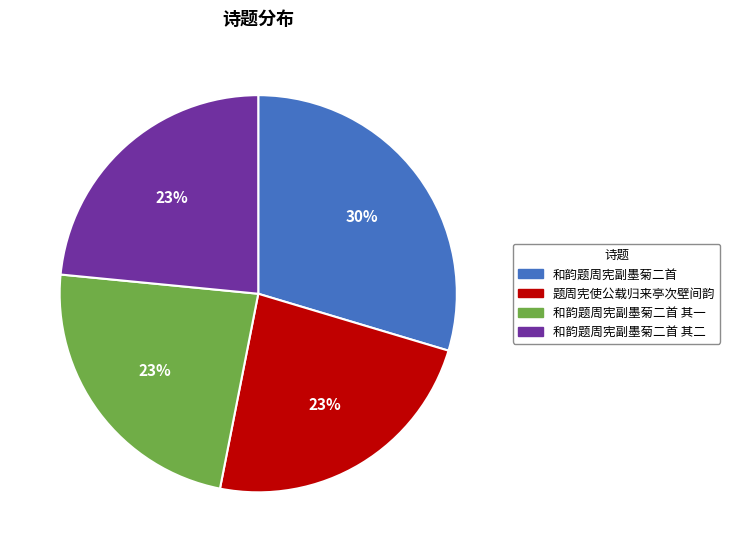

Is the sum of 和韵题周宪副墨菊二首 其一 and 和韵题周宪副墨菊二首 greater than half?

Yes